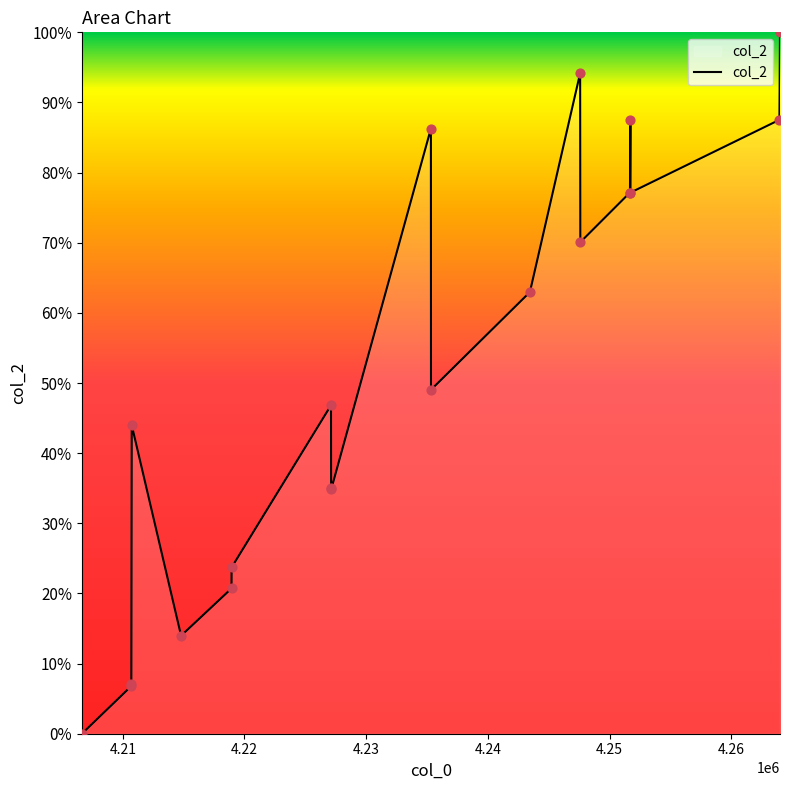

What is the maximum value shown in the chart?

100.0